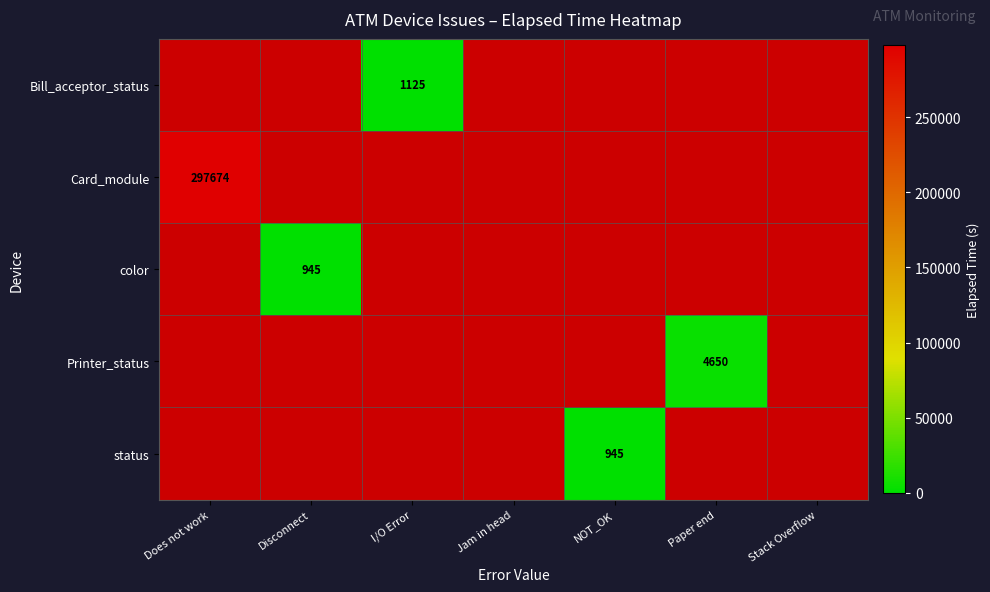

Which series has the largest range (max minus min)?

Card_module